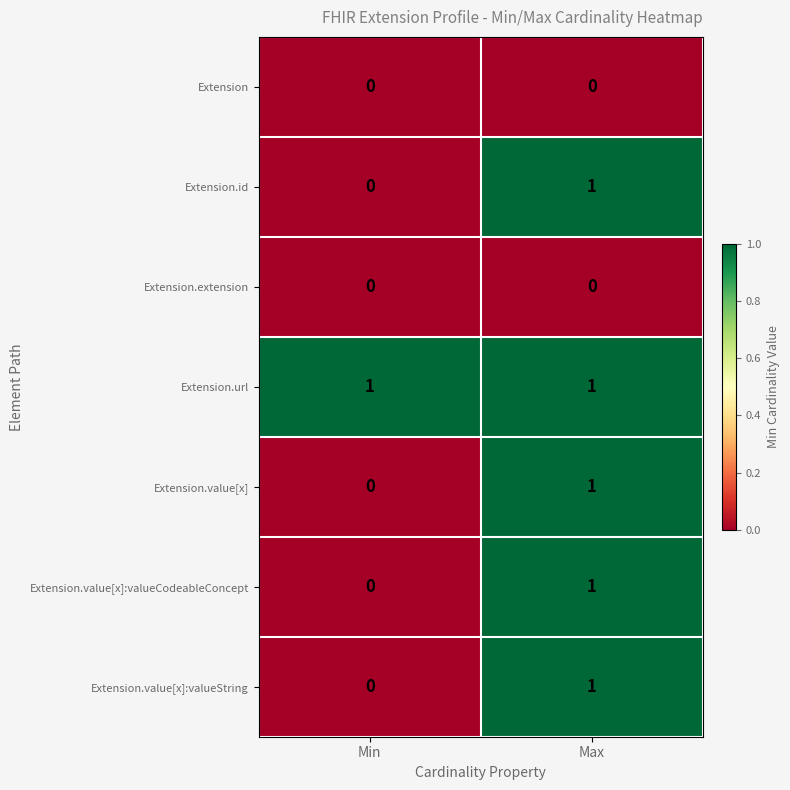

What is the spread (max minus min) of values at Max?

1